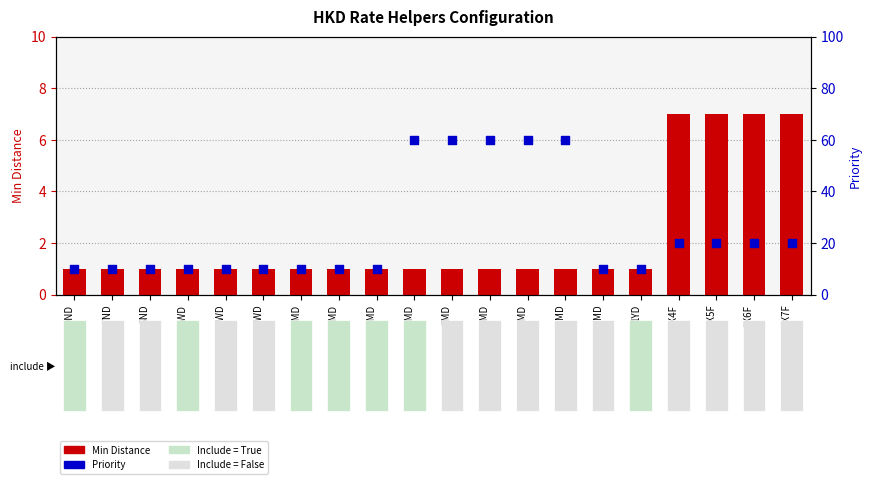

What is the total value across all series at 1MD?

11